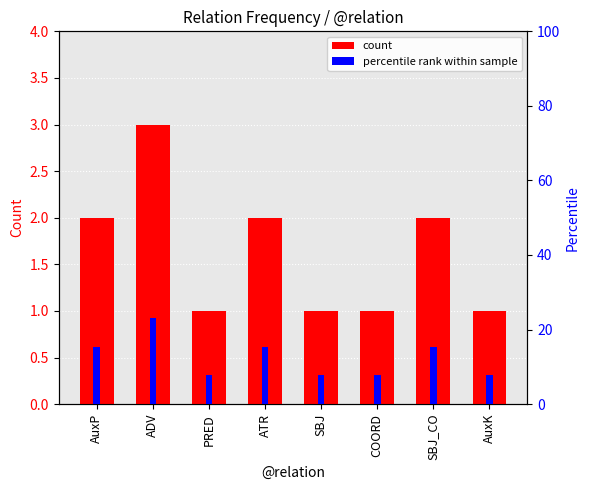

At PRED, list the series in order from smallest to largest.

count, percentile rank